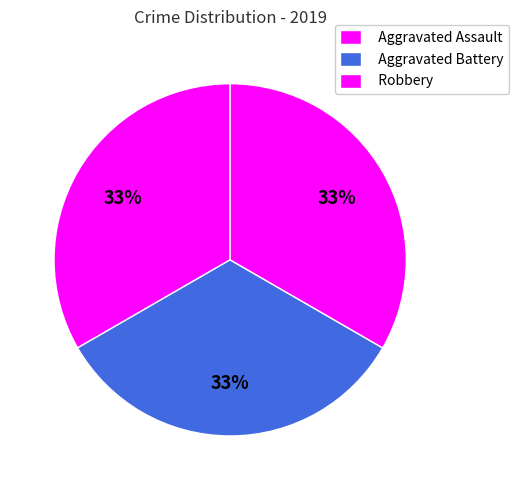

Does Robbery represent more than half of the total?

No